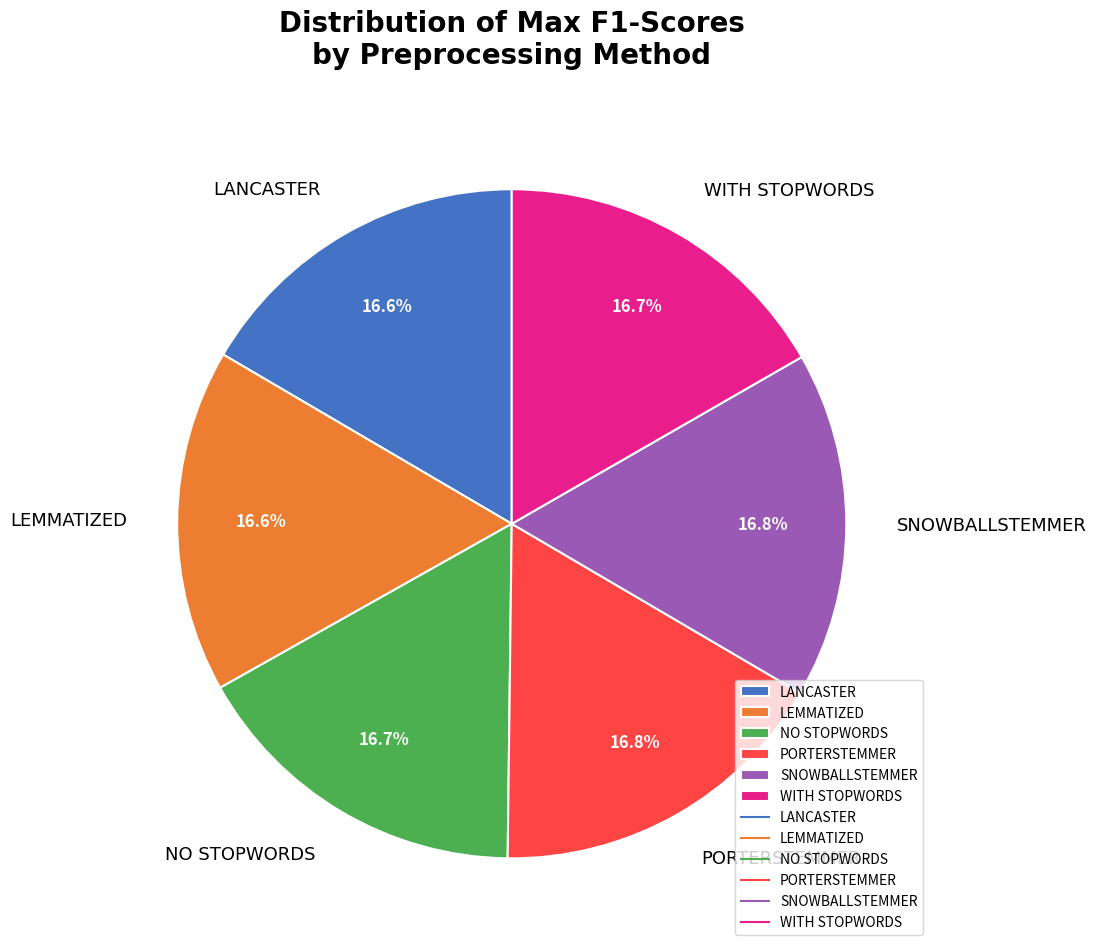

True or false: LANCASTER accounts for 22% of the total.

False